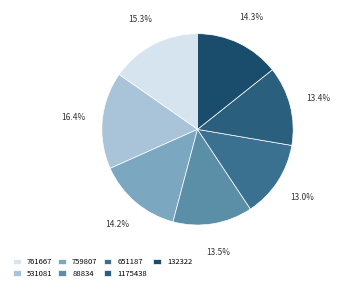

How many slices are in this pie chart?

7